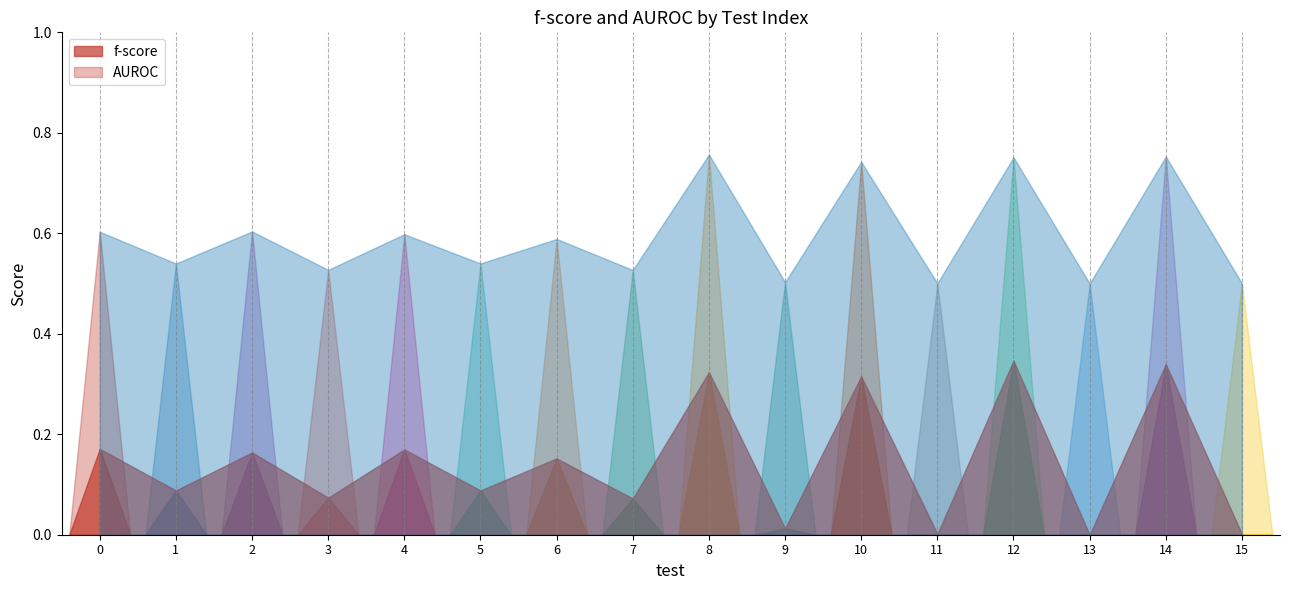

Reading left to right, transcribe all the data shown in this chart.

f-score: 0=0.2	1=0.1	2=0.2	3=0.1	4=0.2	5=0.1	6=0.2	7=0.1	8=0.3	9=0.0	10=0.3	11=0.0	12=0.3	13=0.0	14=0.3	15=0.0
AUROC: 0=0.6	1=0.5	2=0.6	3=0.5	4=0.6	5=0.5	6=0.6	7=0.5	8=0.8	9=0.5	10=0.7	11=0.5	12=0.8	13=0.5	14=0.8	15=0.5